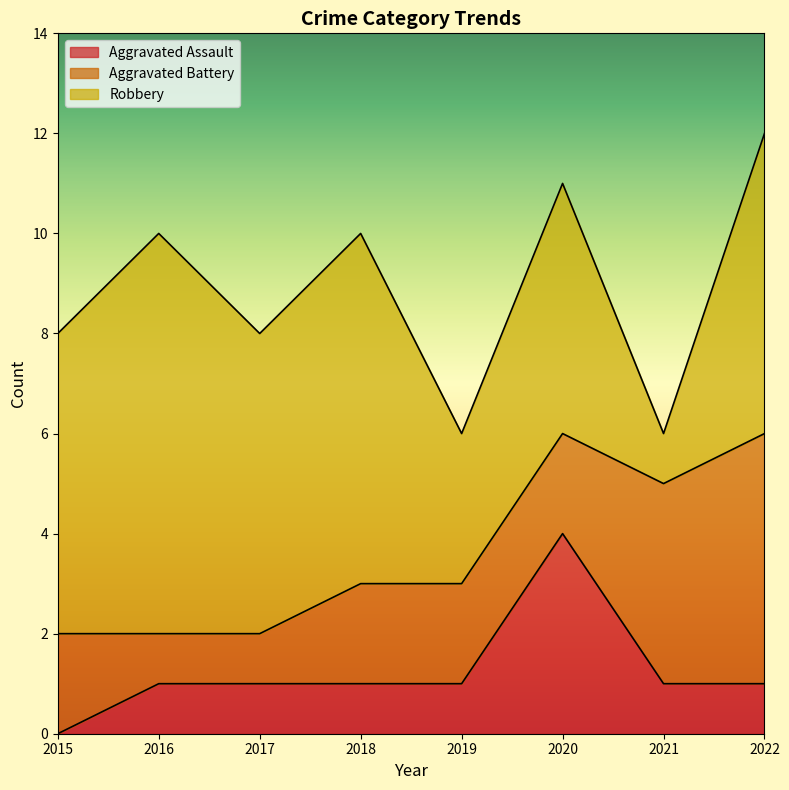

What is the sum of the Aggravated Battery values at 2017 and 2021?

5